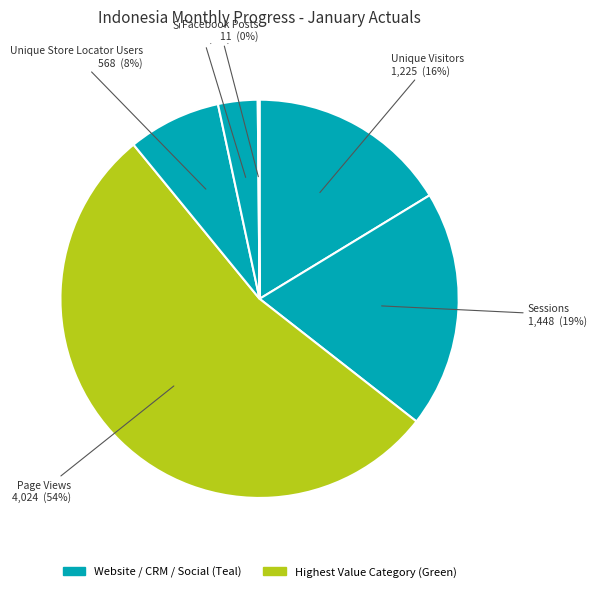

Which slice is the smallest?

Unique Wish List Users